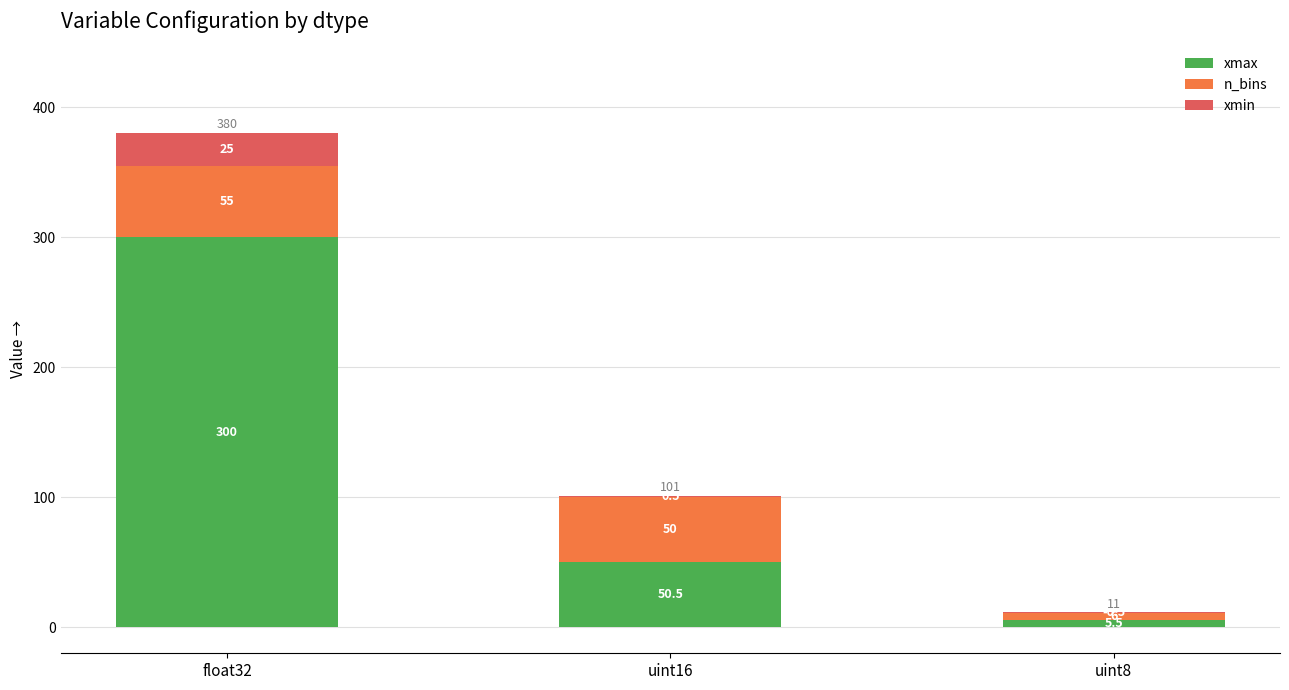

What is the value of the xmin bar at the 2nd from the left?

0.5